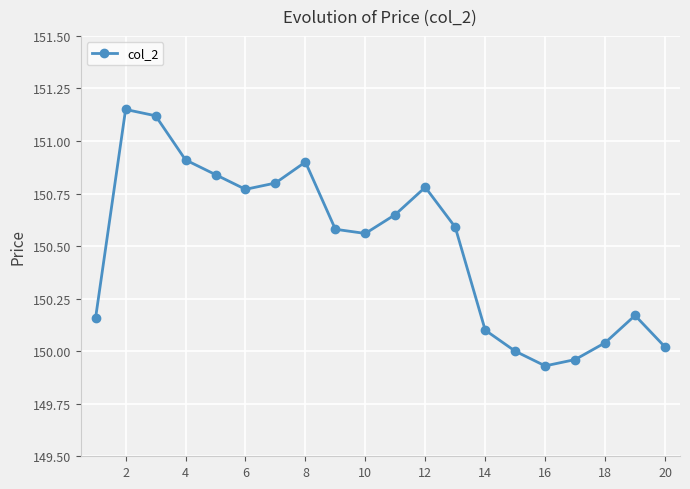

Count the number of data series in this chart.

1